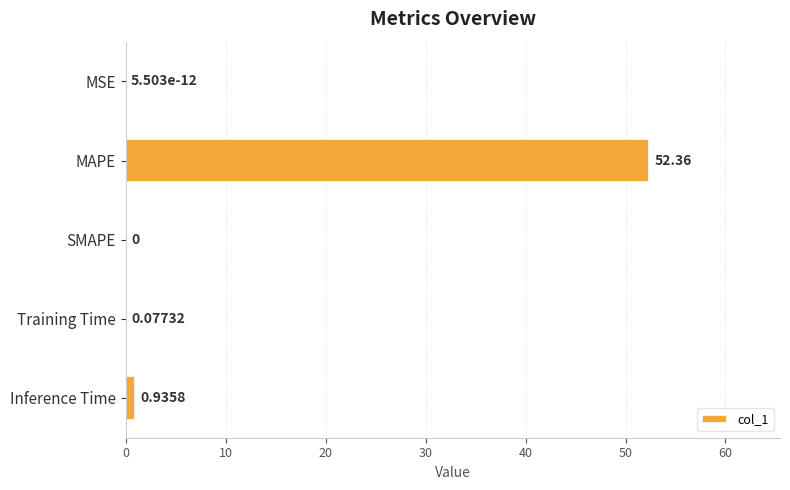

Are the bars horizontal?

Yes